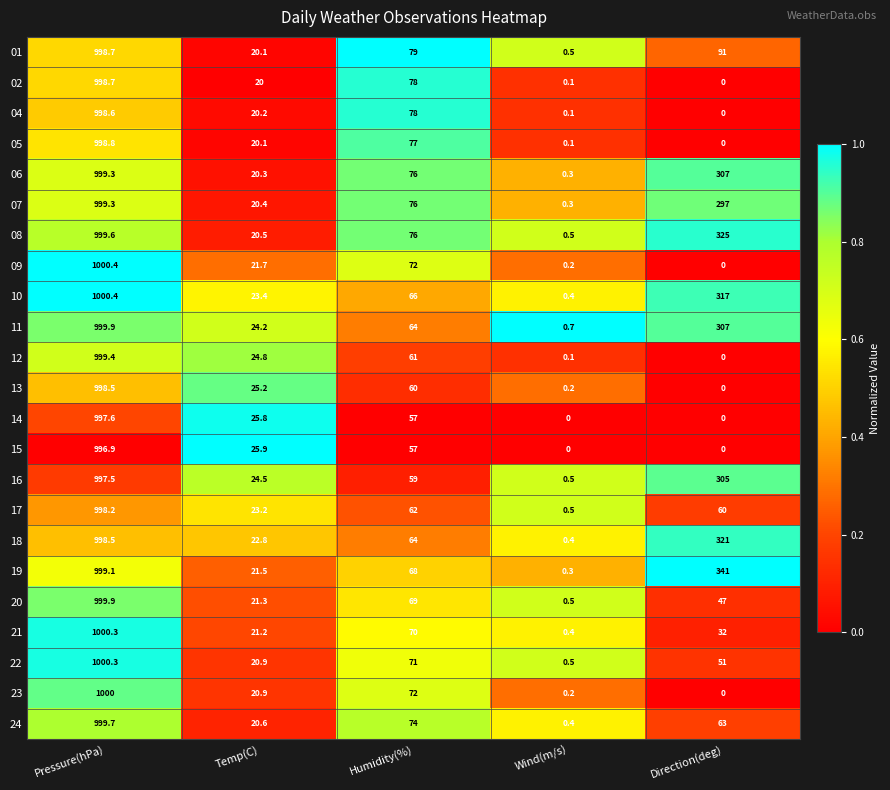

Is it true that 17 equals 60.0 at Direction(deg)?

True